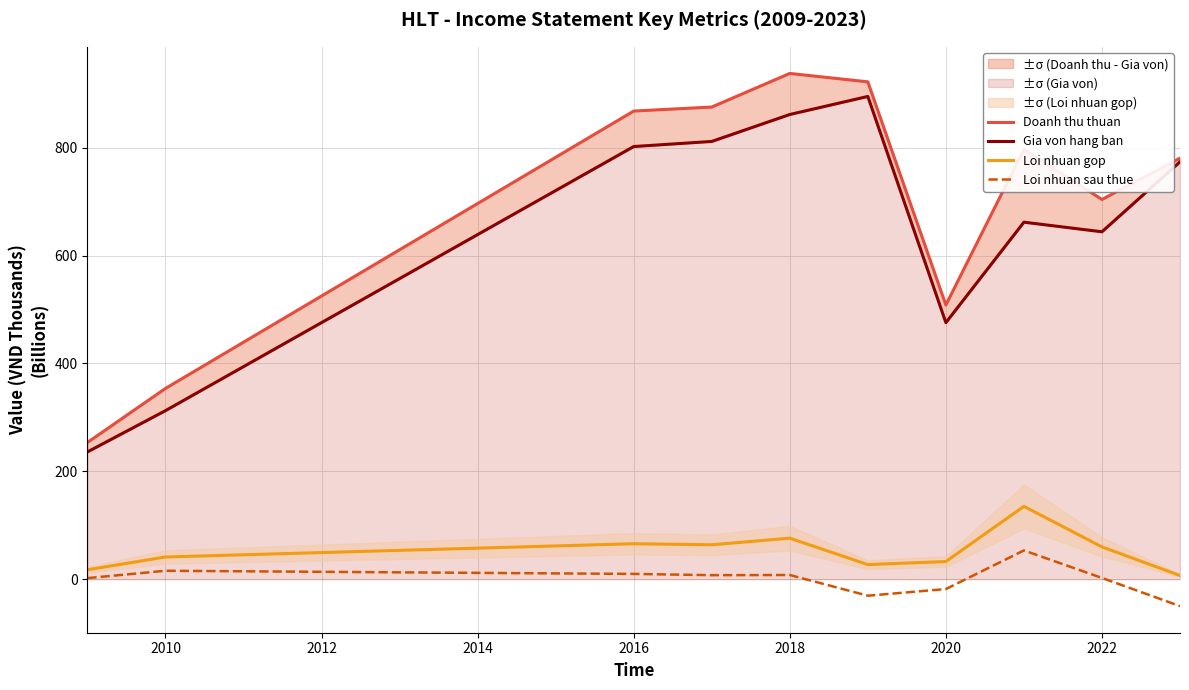

What is the greatest value displayed?

937.7